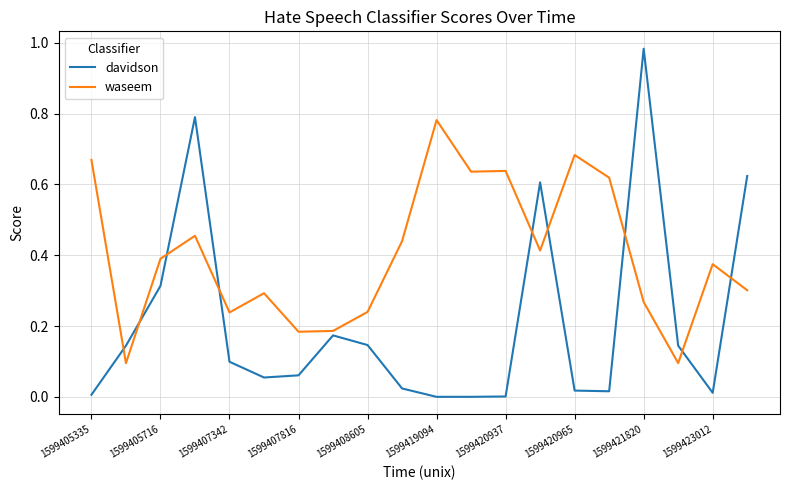

True or false: waseem and davidson cross at least once.

True